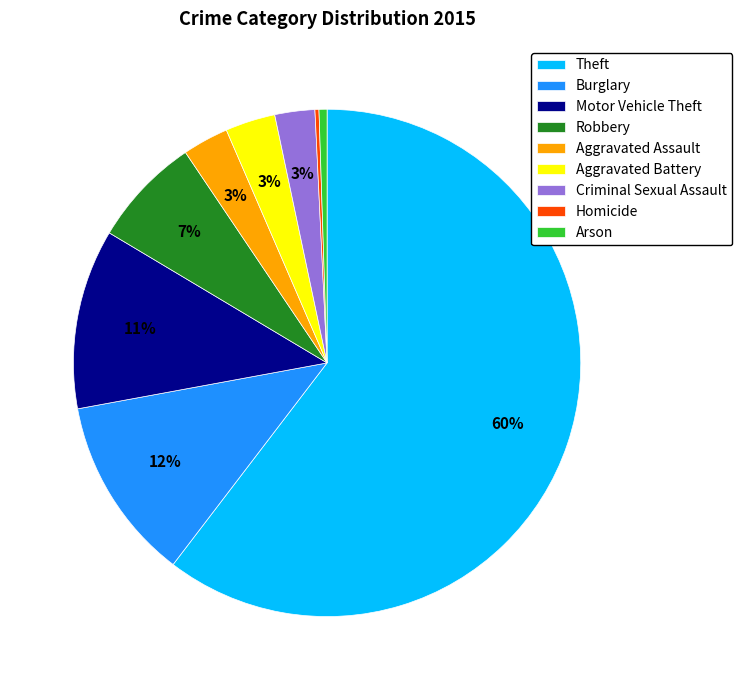

Does Theft represent more than half of the total?

Yes